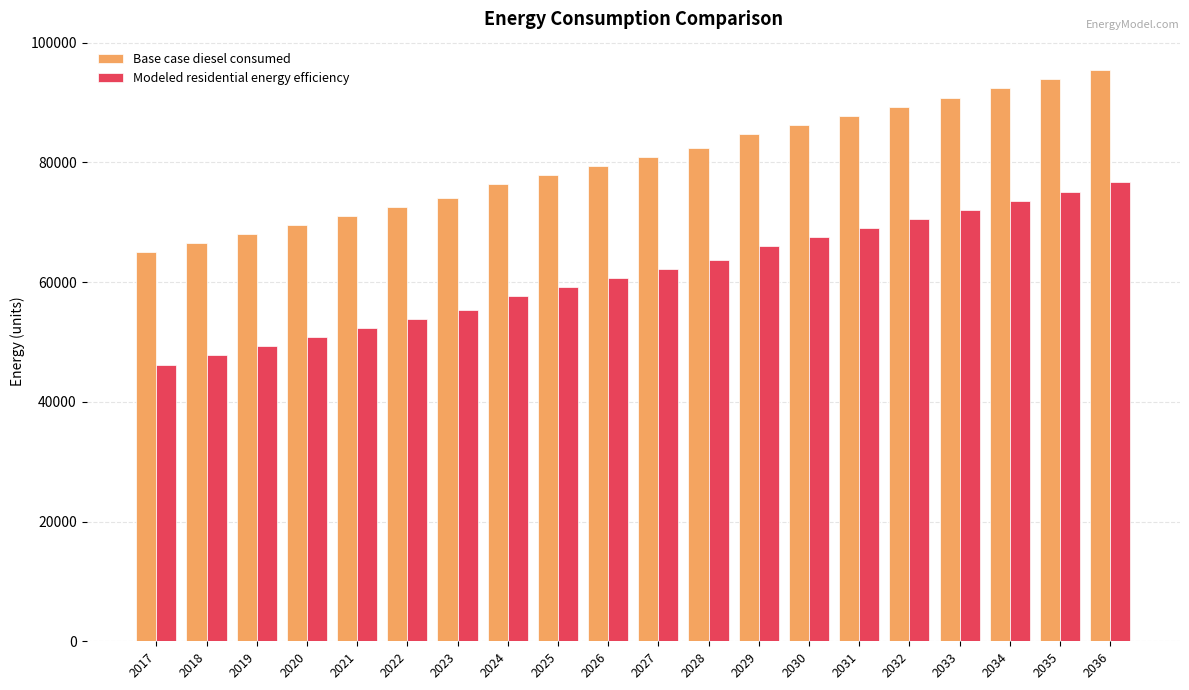

What is the difference between the maximum and minimum values in the Modeled residential energy efficiency series?

30426.9